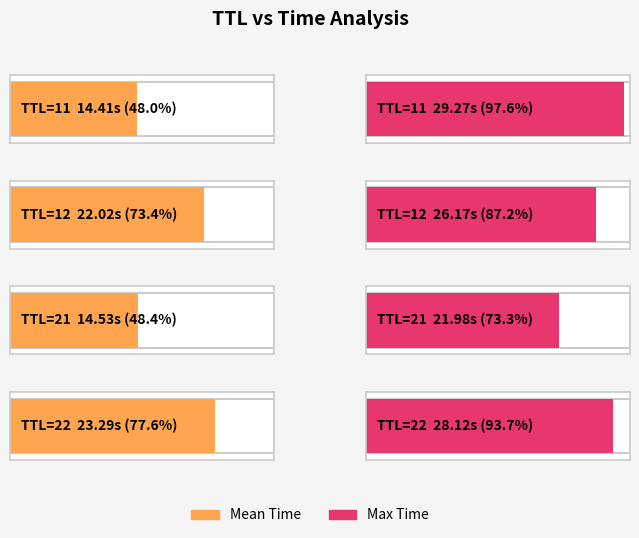

Which series has the largest total across all categories?

Max Time